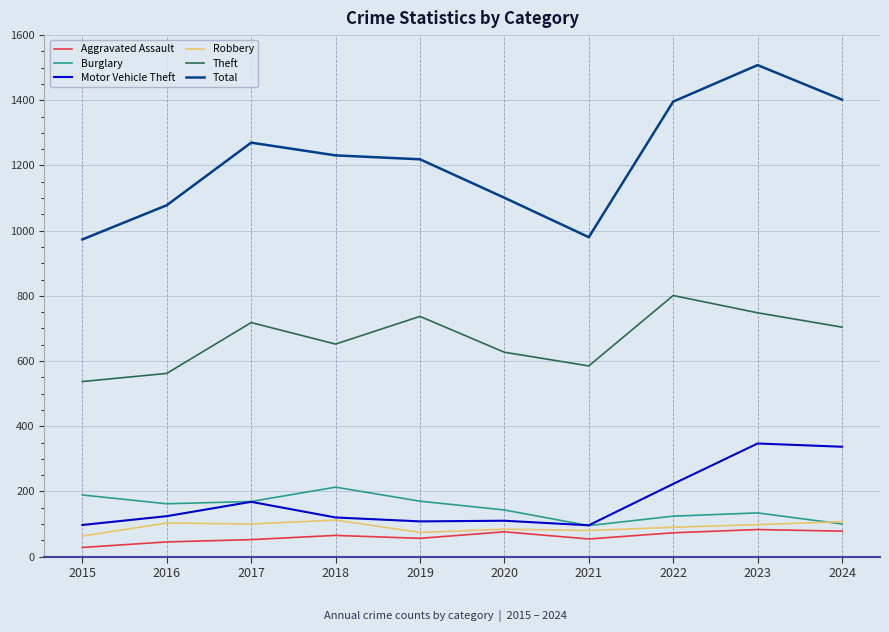

The value of Aggravated Assault at 2017 is 52. True or false?

True